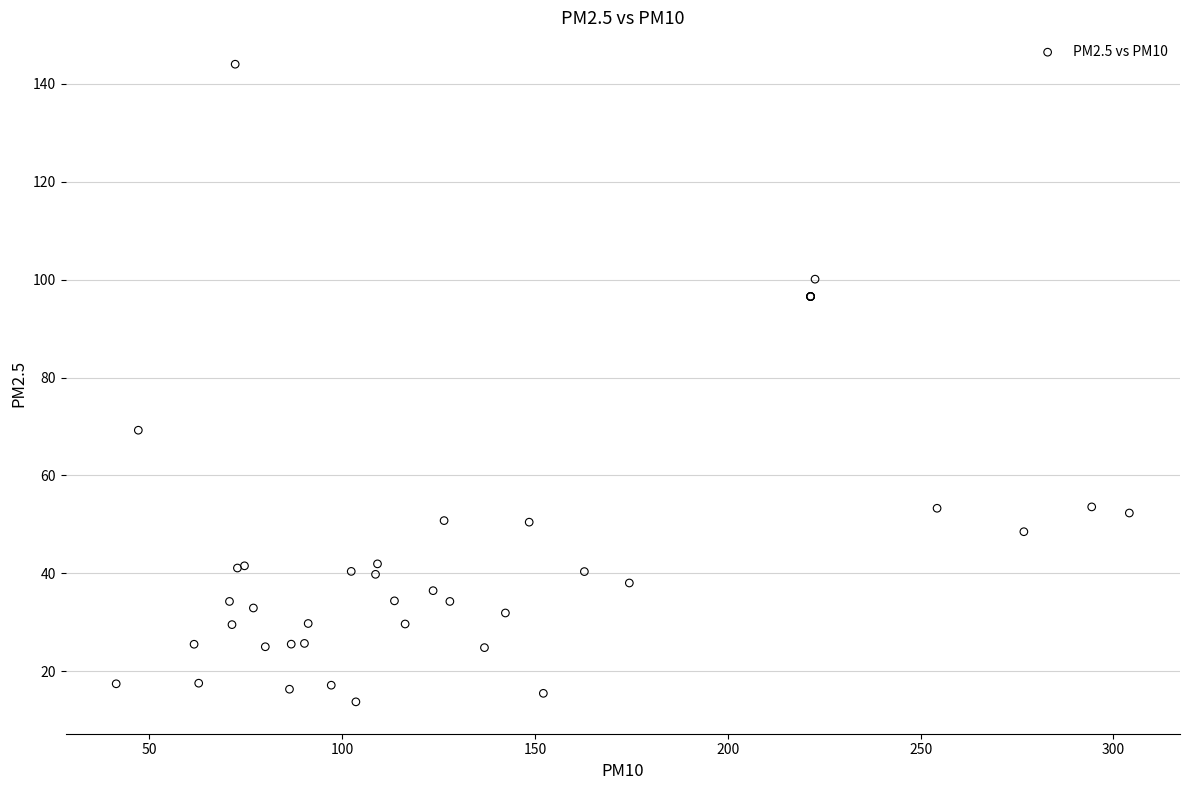

What Y value in the scatter plot is closest to 78?

69.2